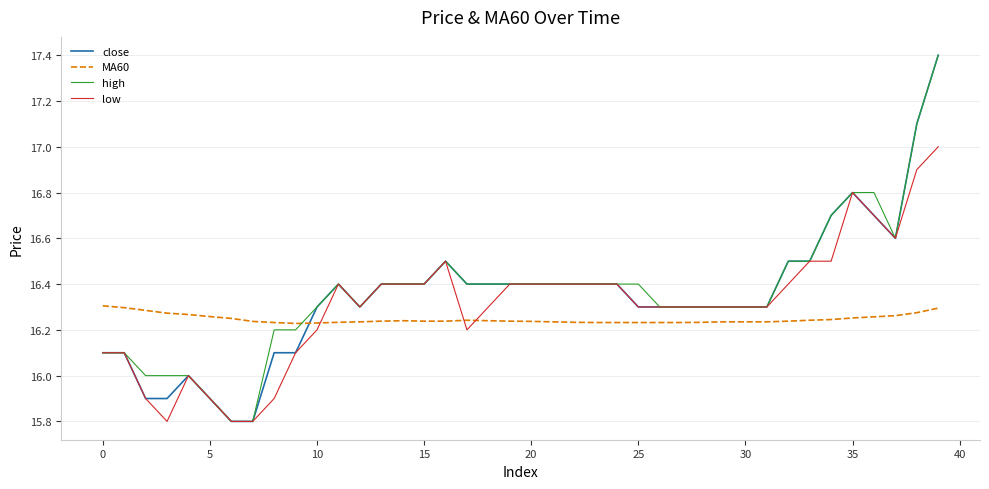

True or false: high and MA60 cross at least once.

True